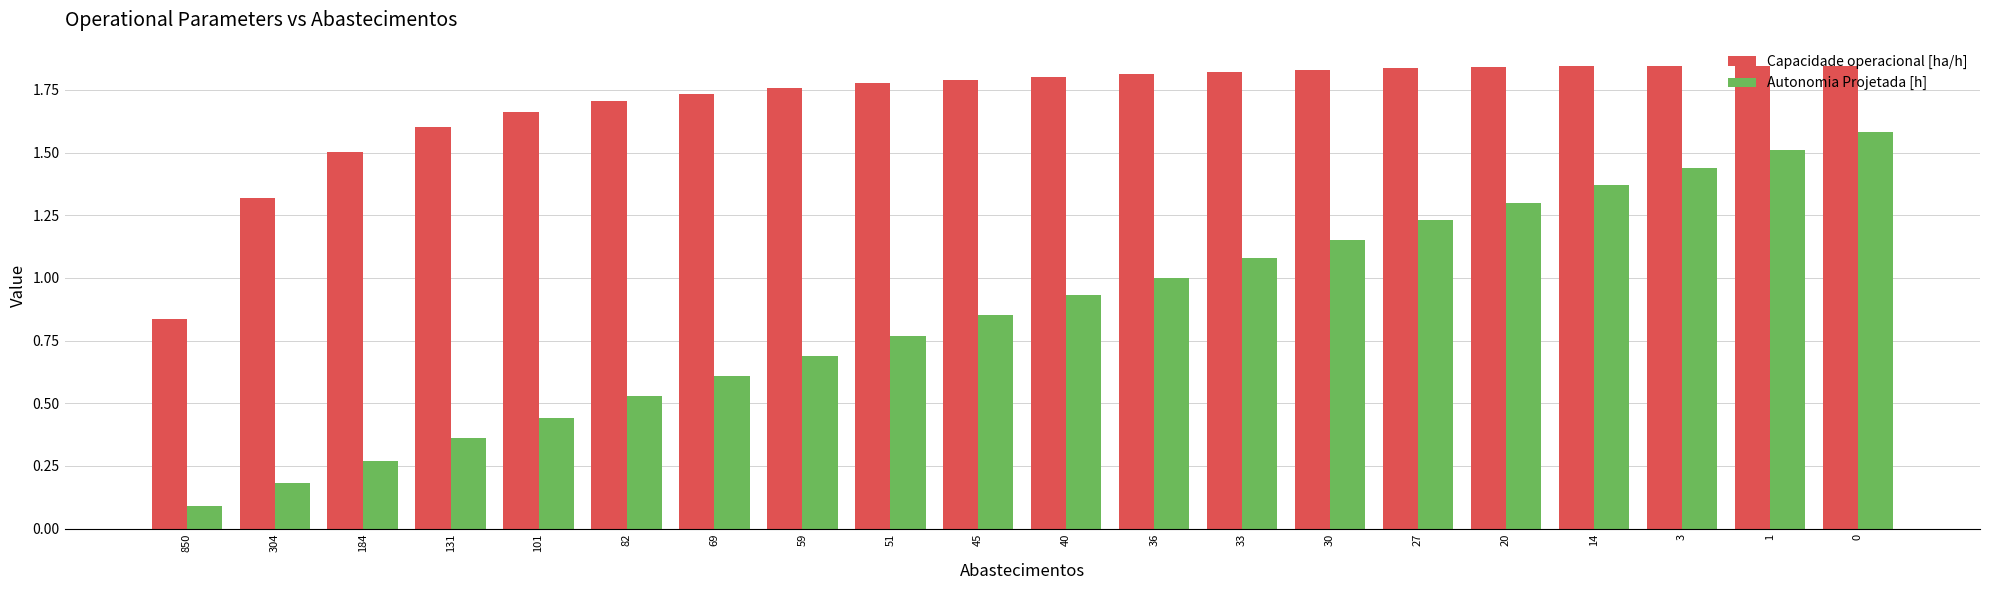

Count the number of categories in the chart.

20